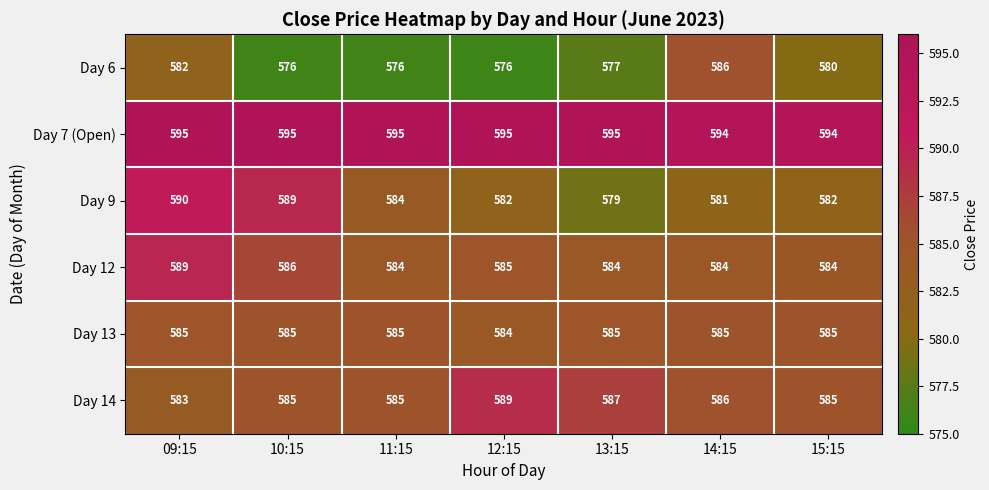

What is the sum of all Day 7 (Open) values?

4163